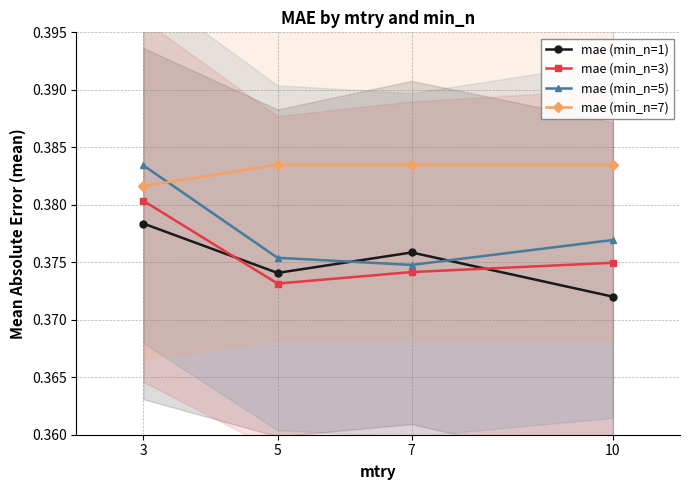

What is the value of the mae (min_n=1) point at the 1st from the left?

0.4